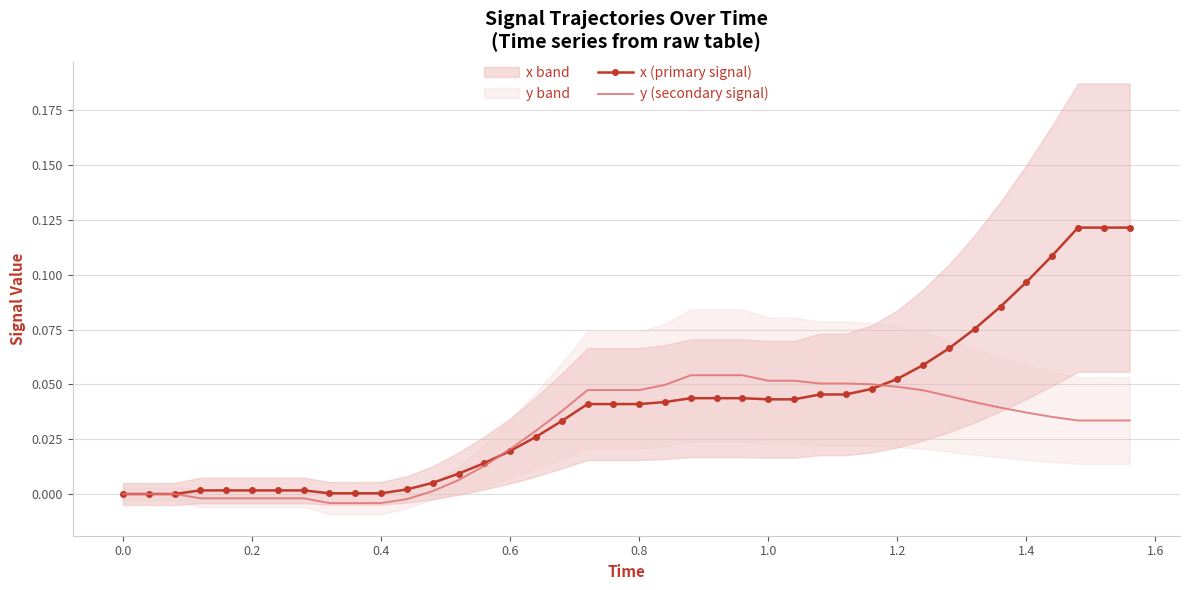

True or false: y (secondary signal) has more than 2 interior local peaks.

False